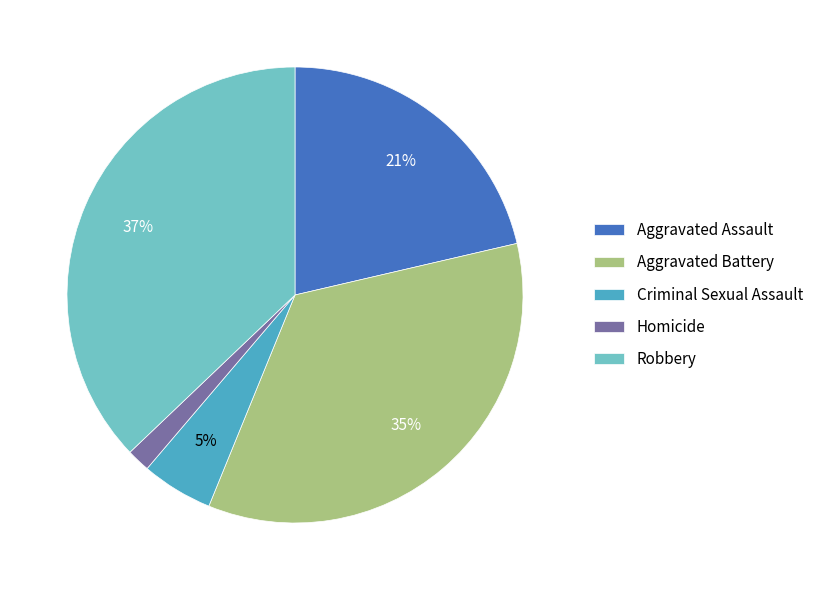

Do Aggravated Assault and Aggravated Battery together represent more than half of the pie?

Yes